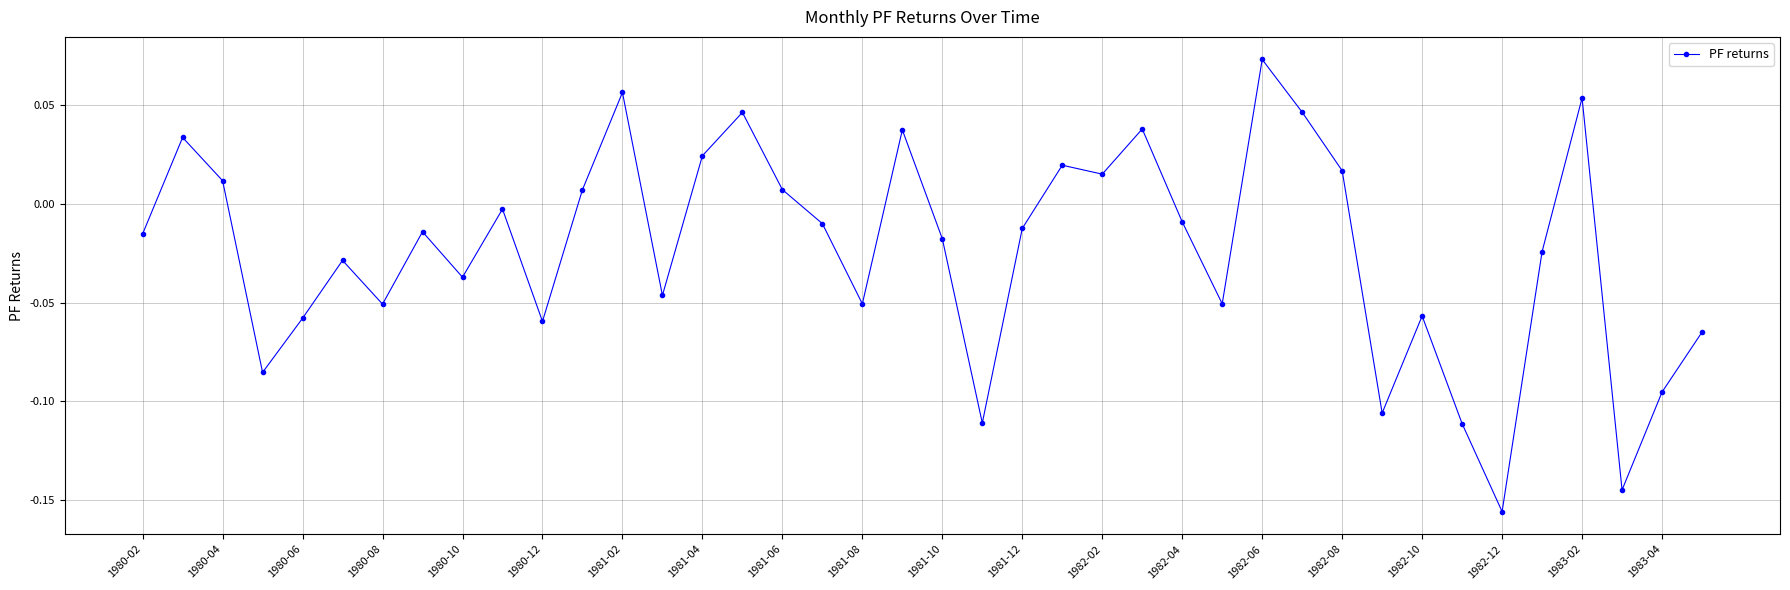

What is the sum of all values?

-0.9